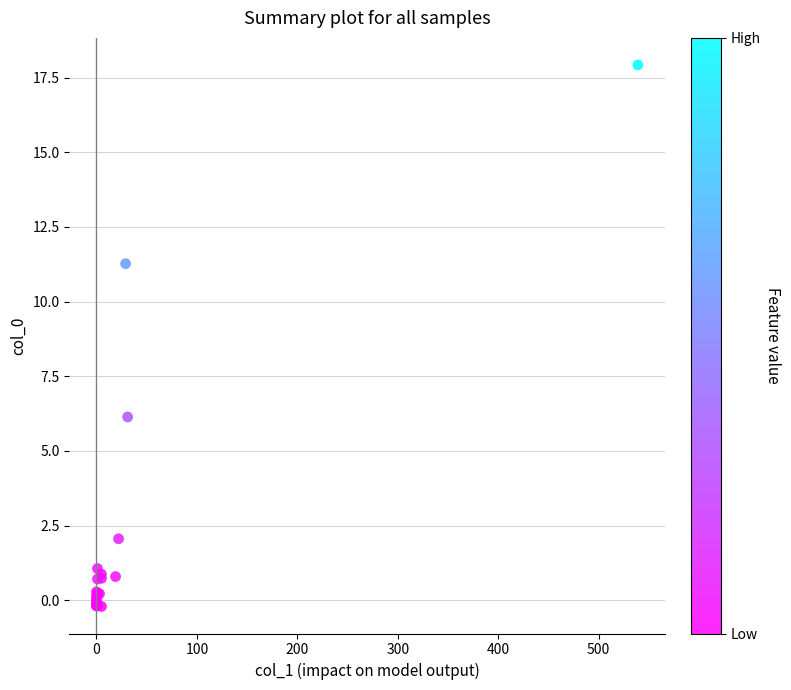

What Y value in the scatter plot is closest to 8?

6.1